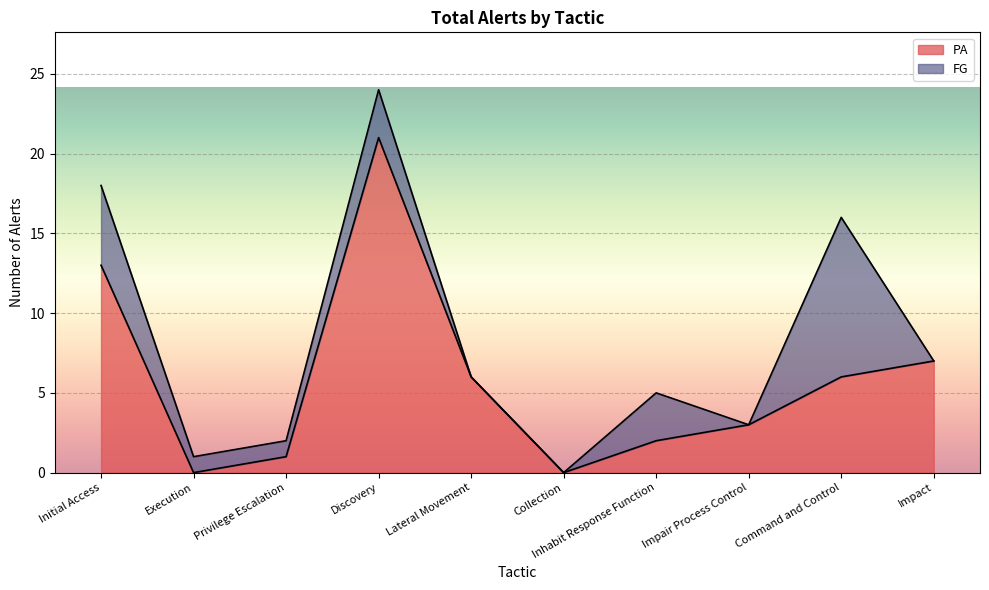

How many data points are above 6?

3